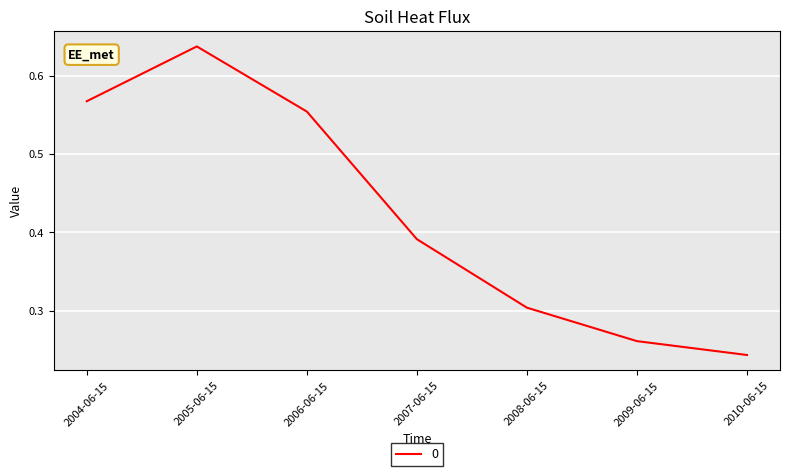

What is the sum of the values at 2008-06-15 and 2004-06-15?

0.9